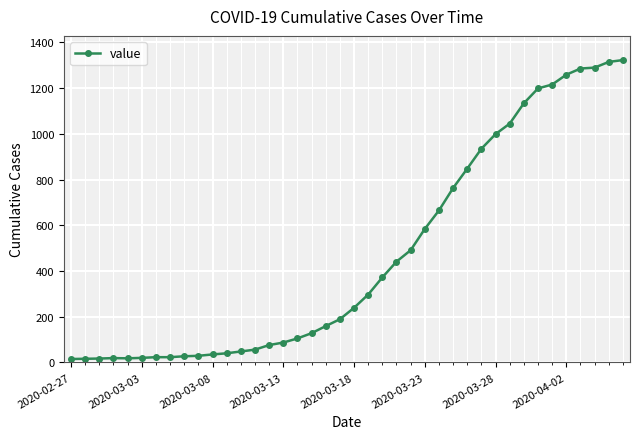

What is the difference between the second highest and minimum values?

1300